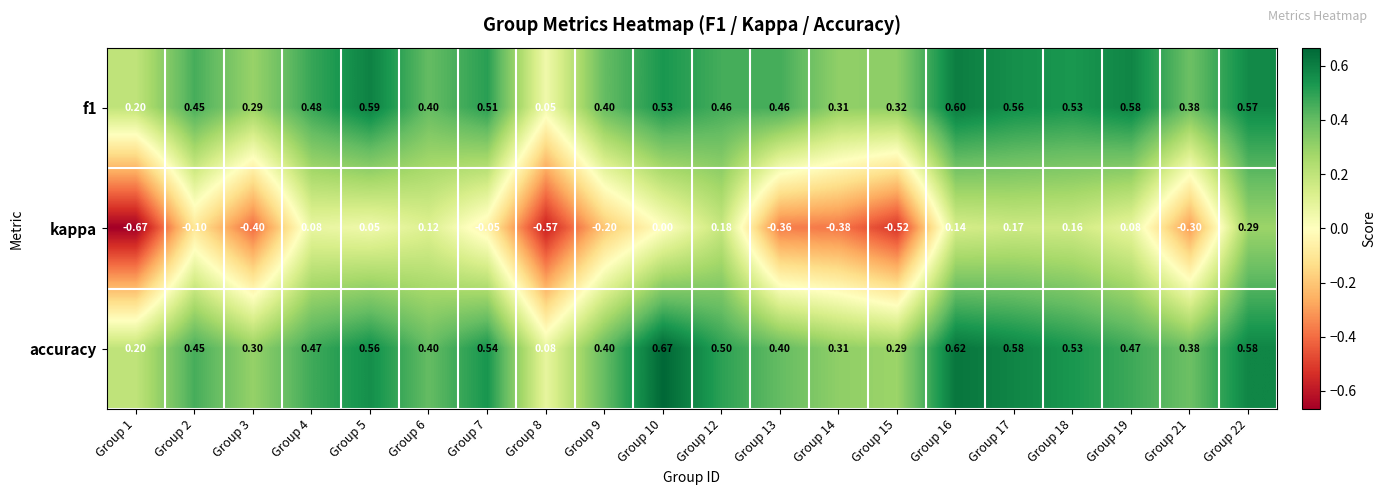

Which series has the largest total across all categories?

accuracy